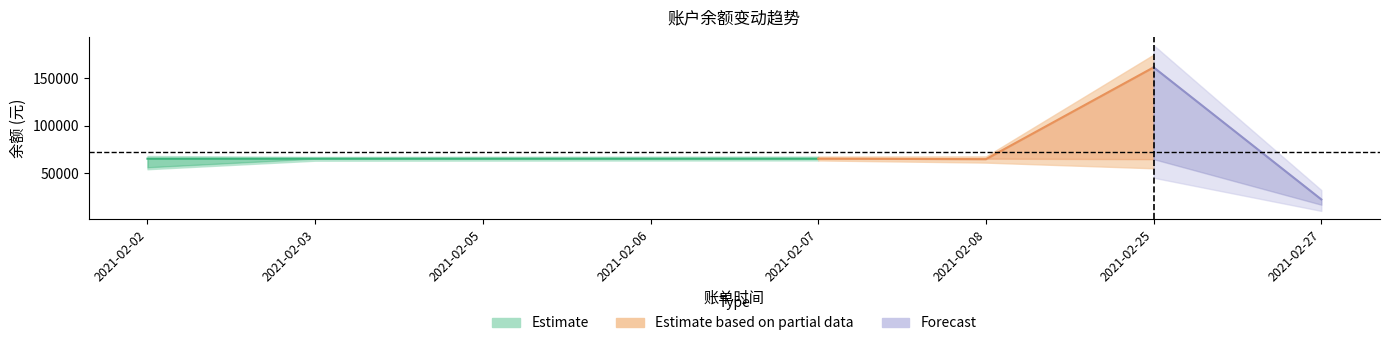

At which category is the sum across all series the highest?

2021-02-25